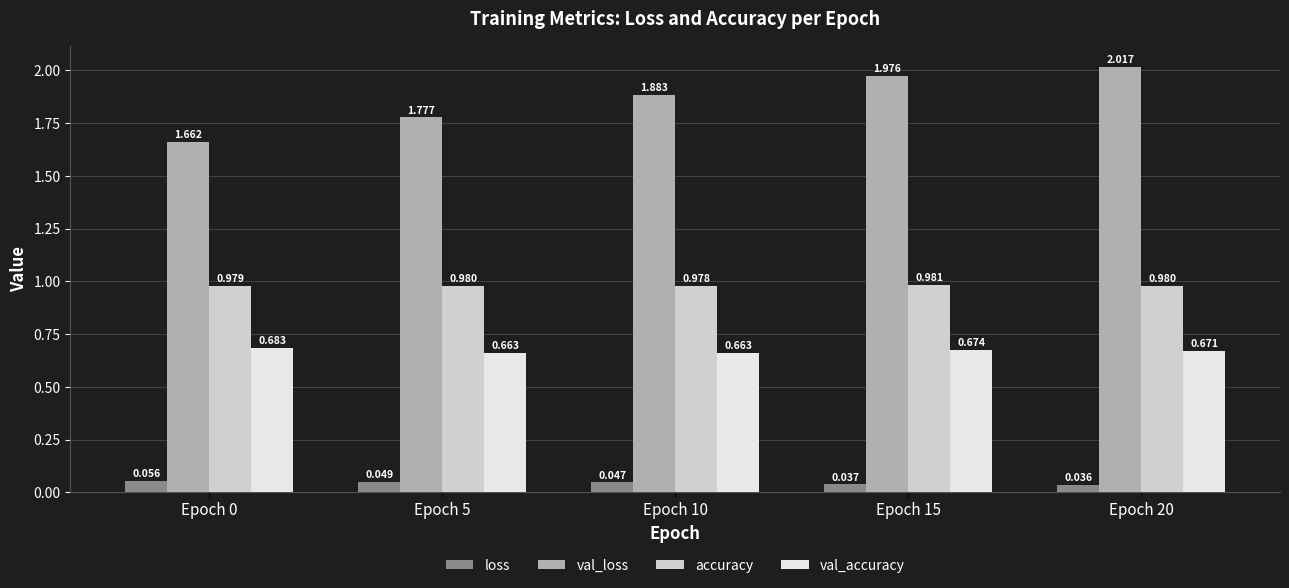

Rank the series by their average value, from highest to lowest.

val_loss, accuracy, val_accuracy, loss